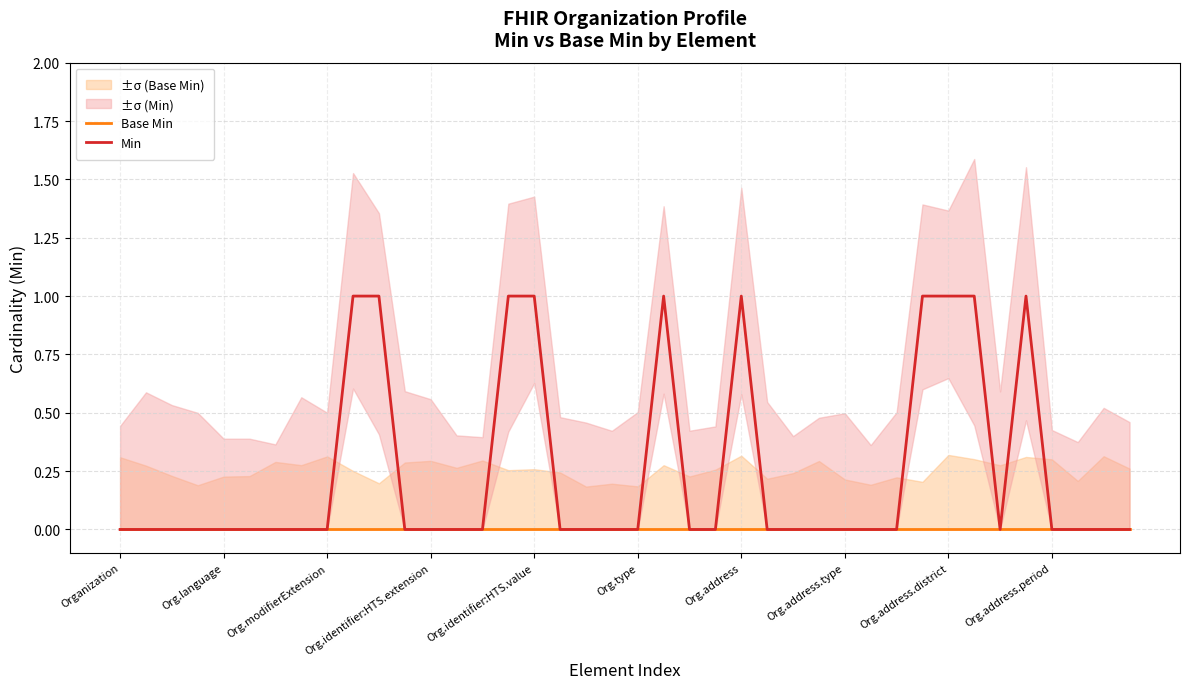

What are all the series names shown in the legend?

Base Min, Min